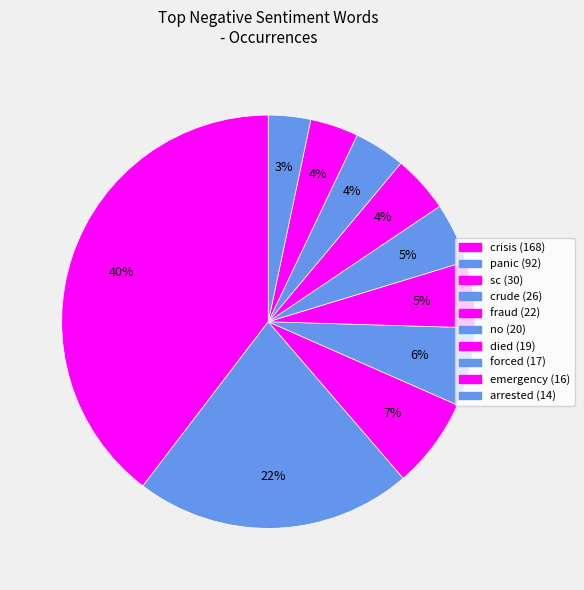

What percentage is the emergency slice, to the nearest percent?

4%